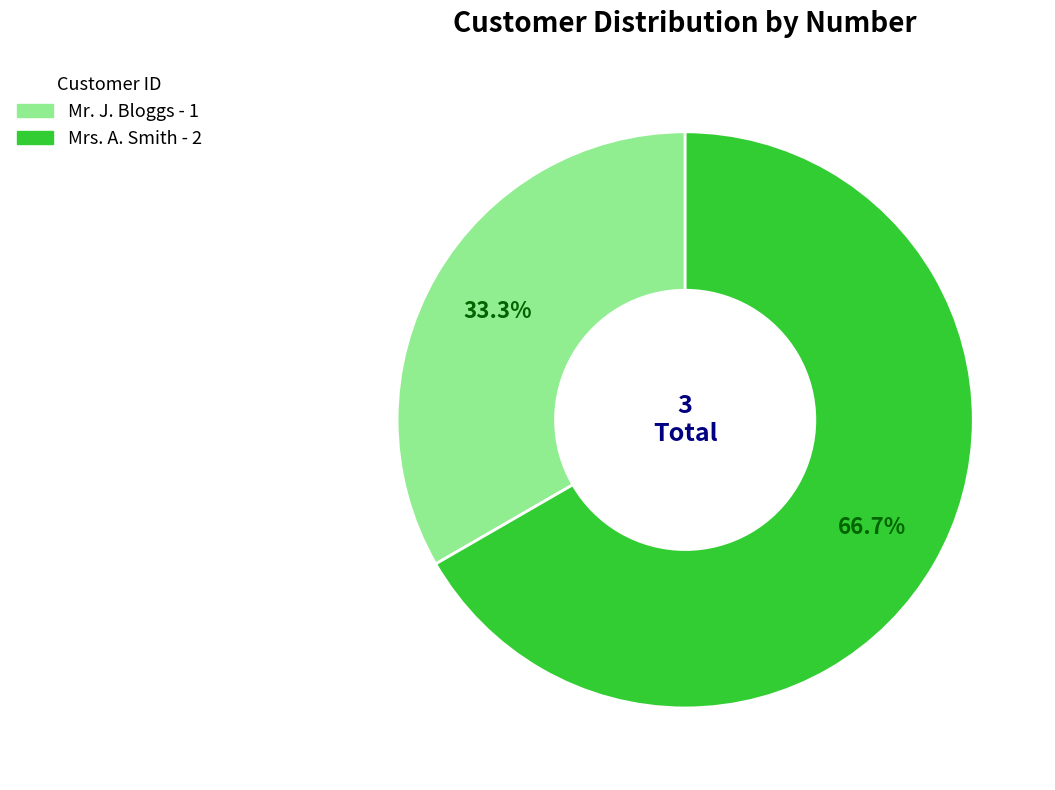

Does Mr. J. Bloggs account for over 50% of the chart?

No